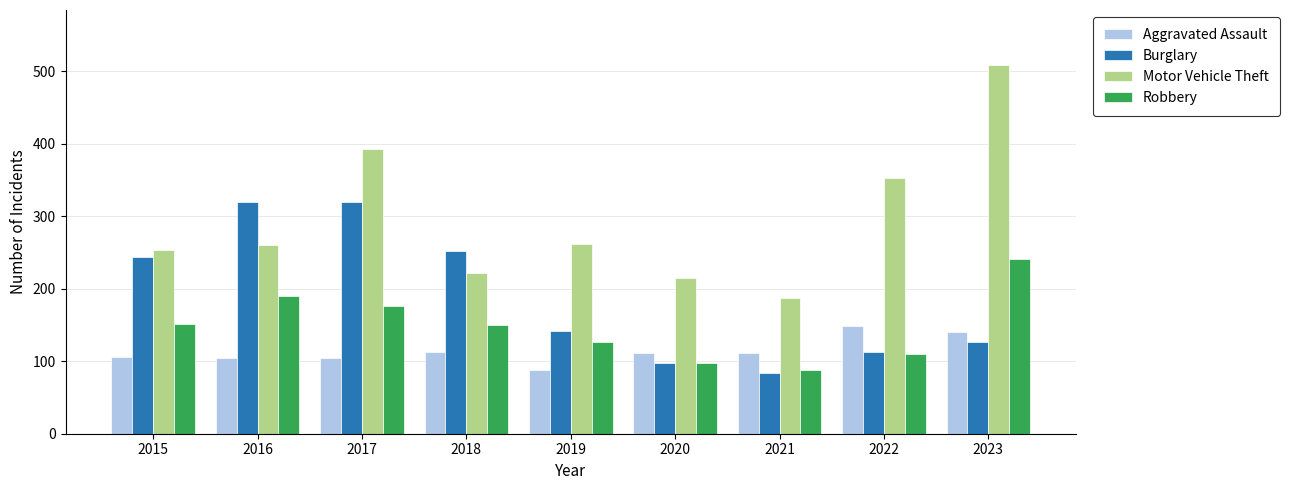

Which series has the largest range (max minus min)?

Motor Vehicle Theft